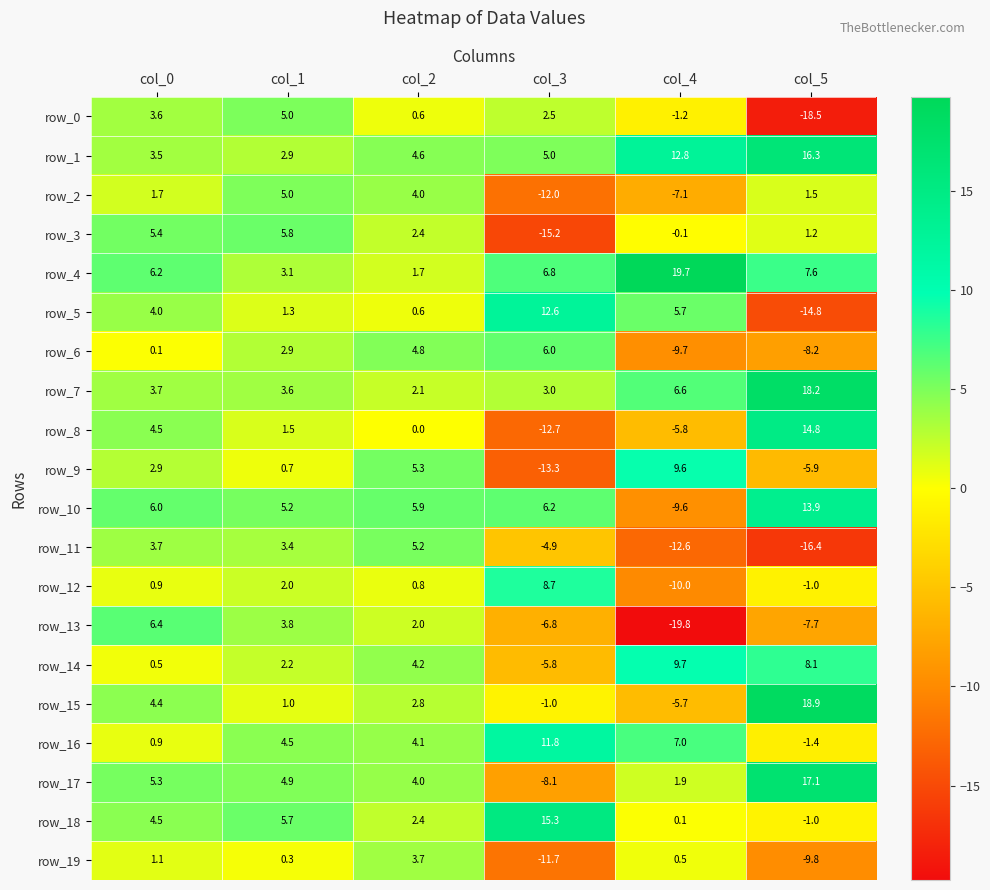

What is the total value across all series at col_0?

69.3